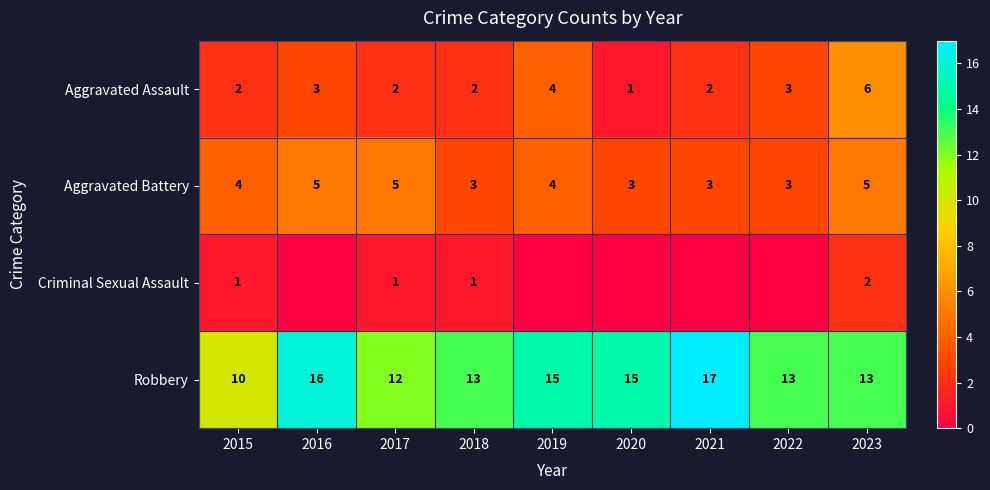

How many series are shown in this chart?

4